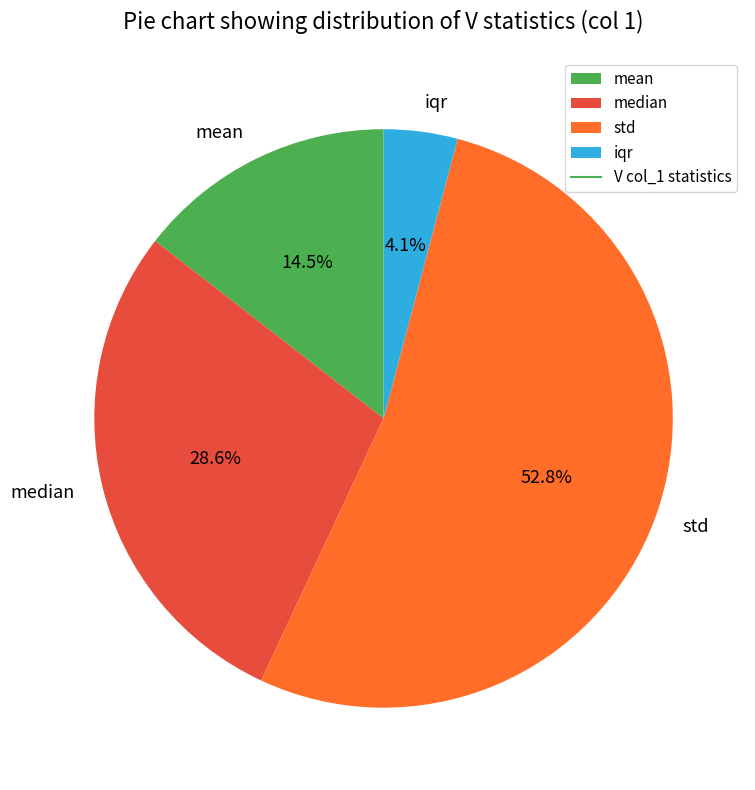

Combined, what portion of the pie is median and std?

81.4%